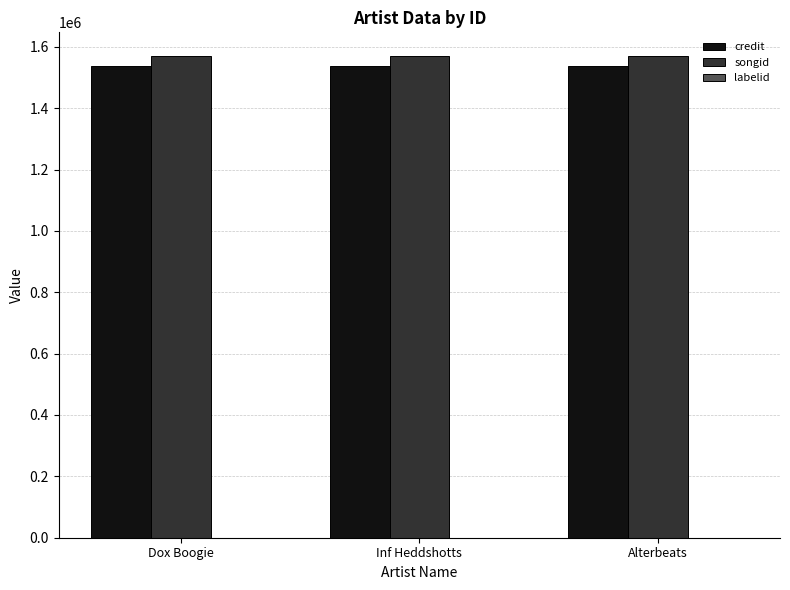

What is the sum of all credit values?

4615470